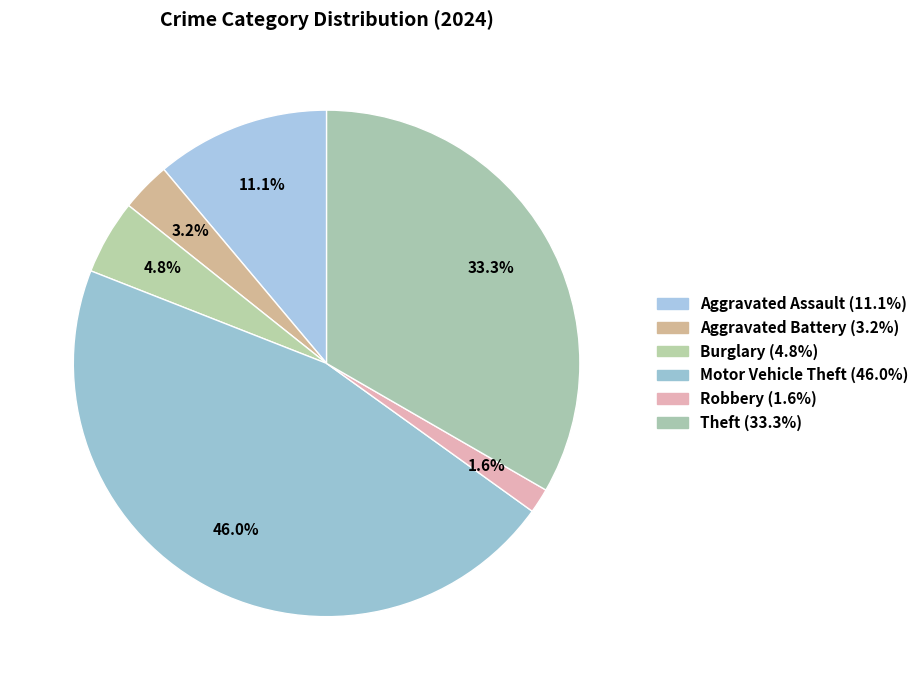

How many segments does this pie chart have?

6